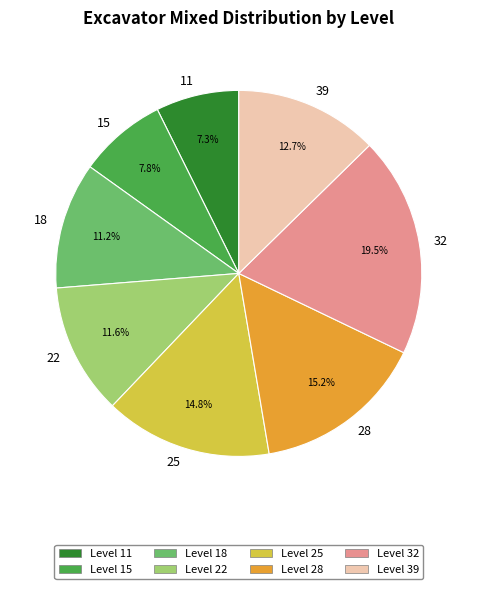

How many segments does this pie chart have?

8